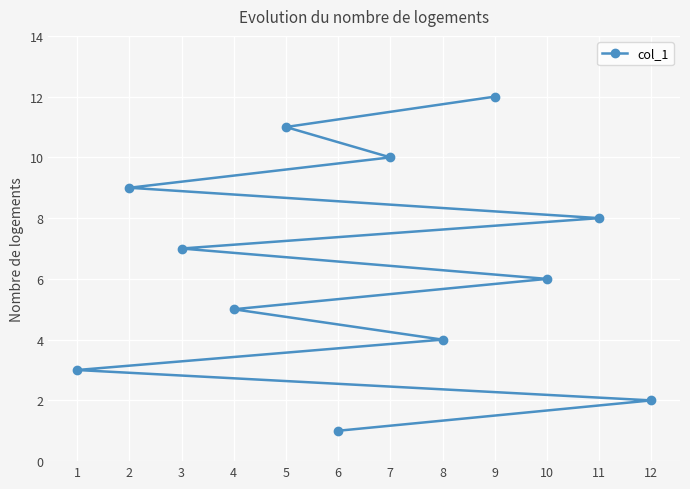

What is the change in value from 12 to 3?

+5